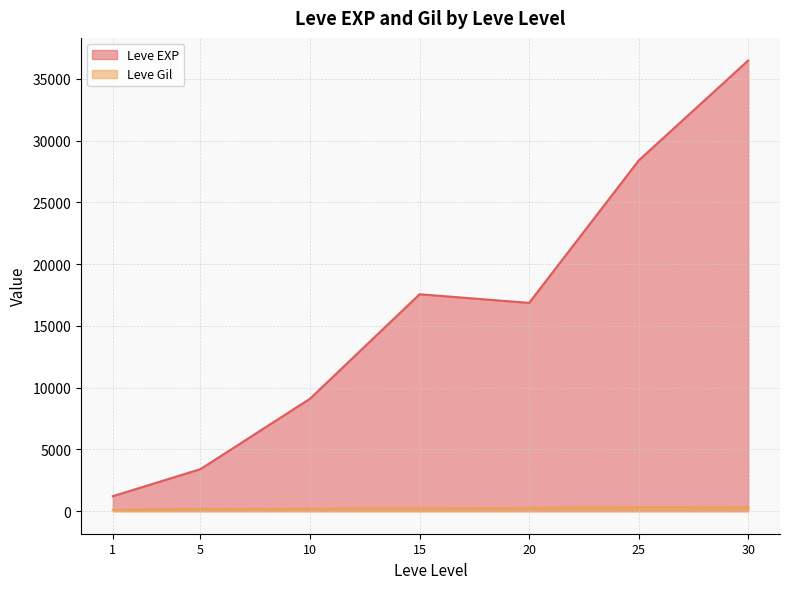

What is the total value across all series at 20?

17122.0